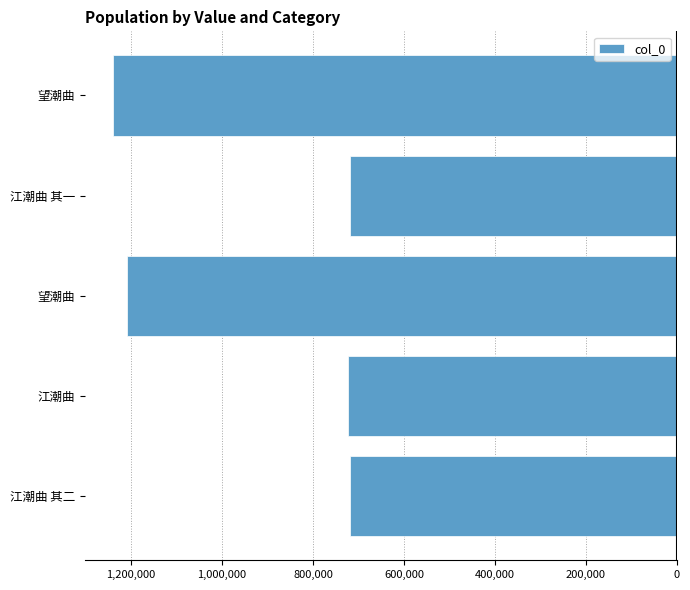

Does the chart contain any negative values?

Yes